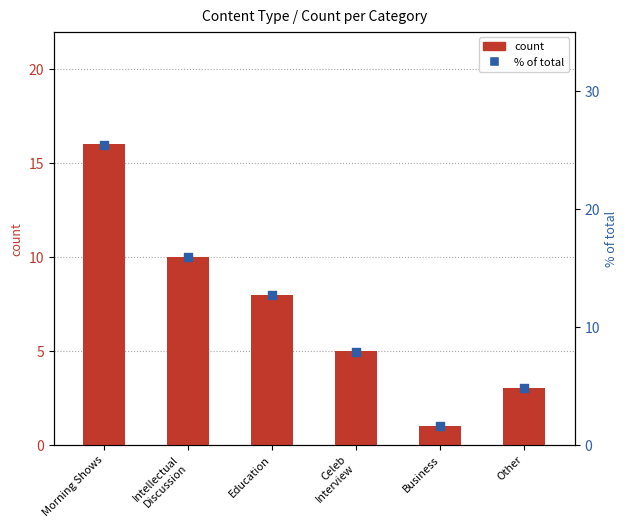

Is the value of % of total at Business greater than the value of count at Intellectual
Discussion?

No